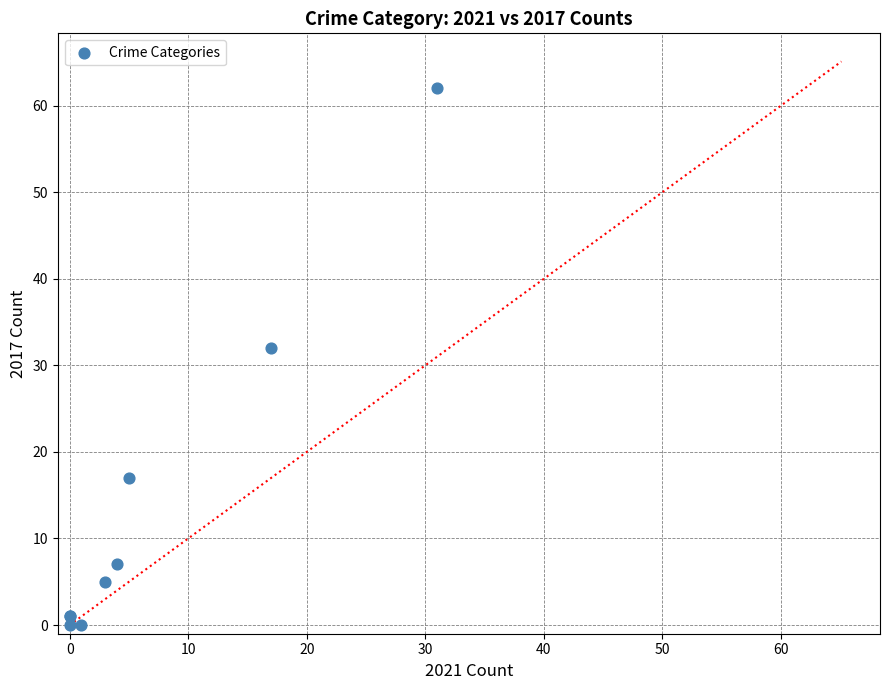

What Y value in the scatter plot is closest to 31?

32